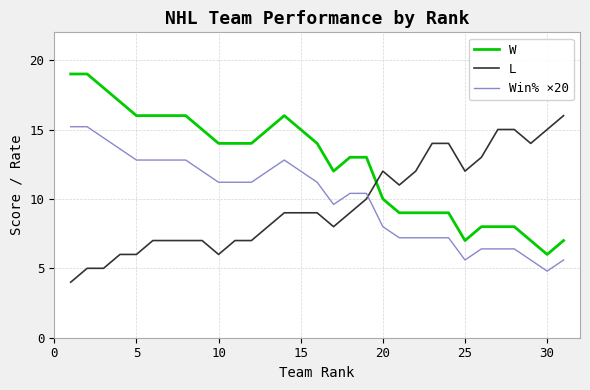

What is the difference between the maximum and minimum values in the L series?

12.0